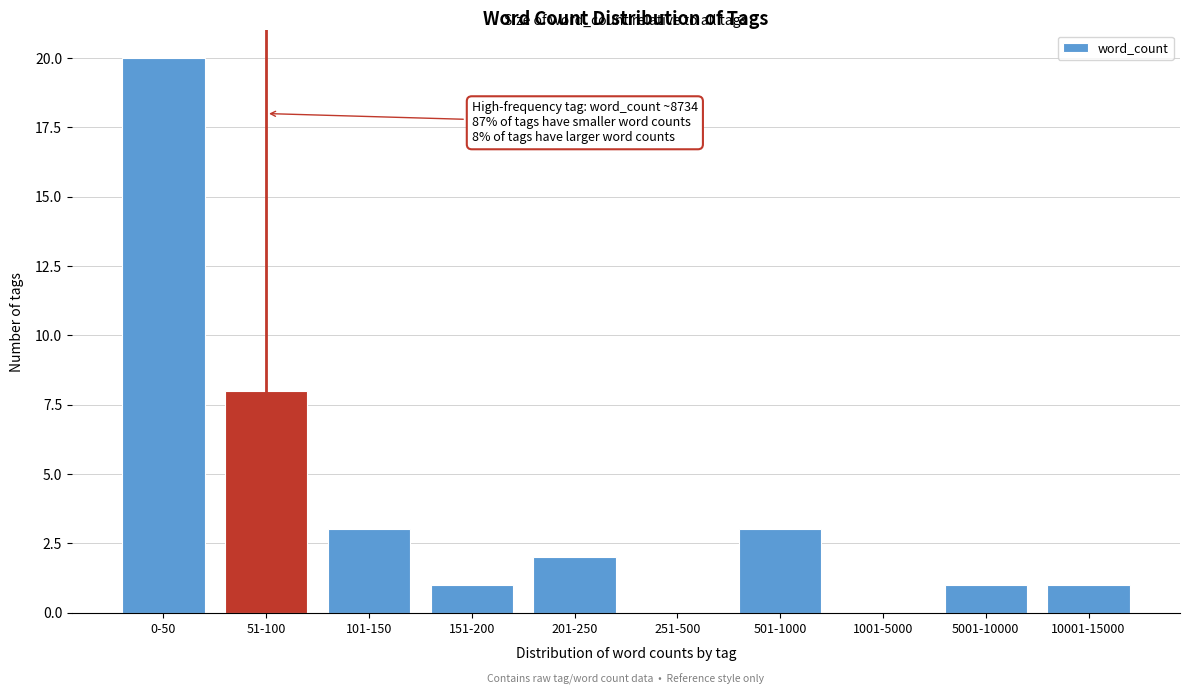

Reading left to right, extract all data points from this chart.

0-50=20	51-100=8	101-150=3	151-200=1	201-250=2	251-500=0	501-1000=3	1001-5000=0	5001-10000=1	10001-15000=1